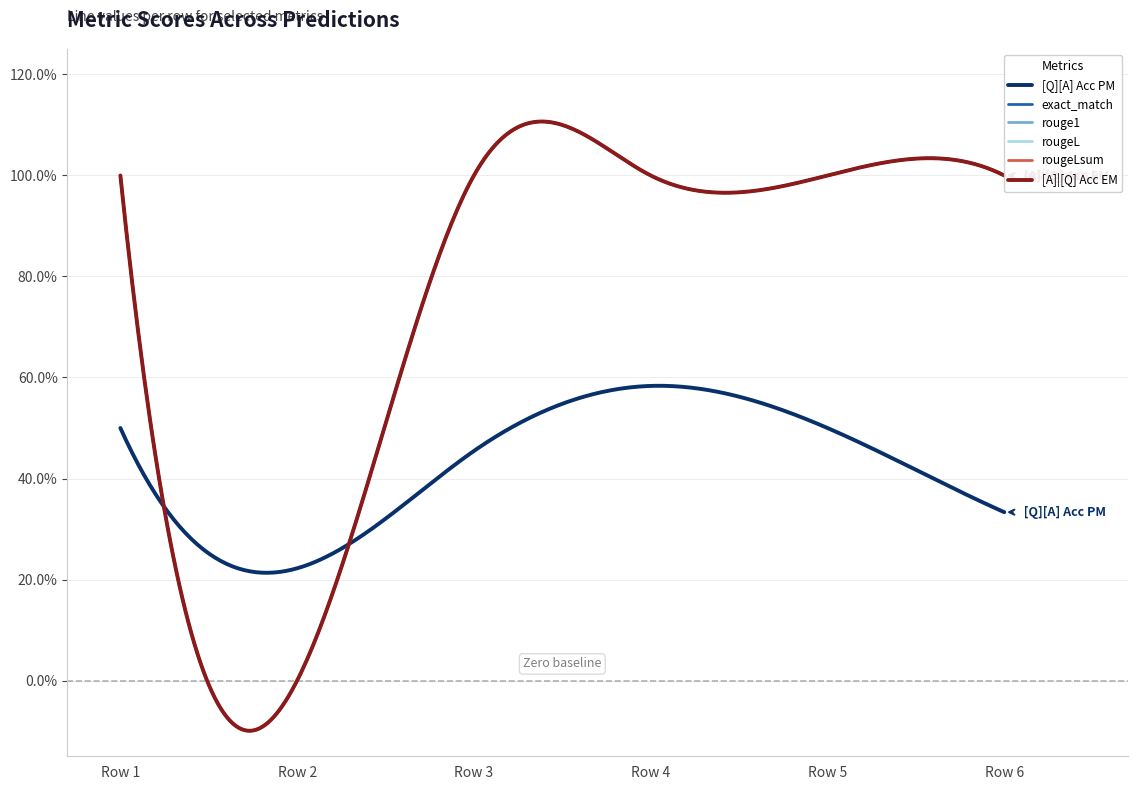

Reading left to right, what are all the values shown in this chart?

[Q][A] Acc PM: 0=0.5	0=0.2	0=0.5	0=0.6	0=0.5	0=0.3
exact_match: 0=1.0	0=0.0	0=1.0	0=1.0	0=1.0	0=1.0
rouge1: 0=1.0	0=0.0	0=1.0	0=1.0	0=1.0	0=1.0
rougeL: 0=1.0	0=0.0	0=1.0	0=1.0	0=1.0	0=1.0
rougeLsum: 0=1.0	0=0.0	0=1.0	0=1.0	0=1.0	0=1.0
[A]|[Q] Acc EM: 0=1.0	0=0.0	0=1.0	0=1.0	0=1.0	0=1.0